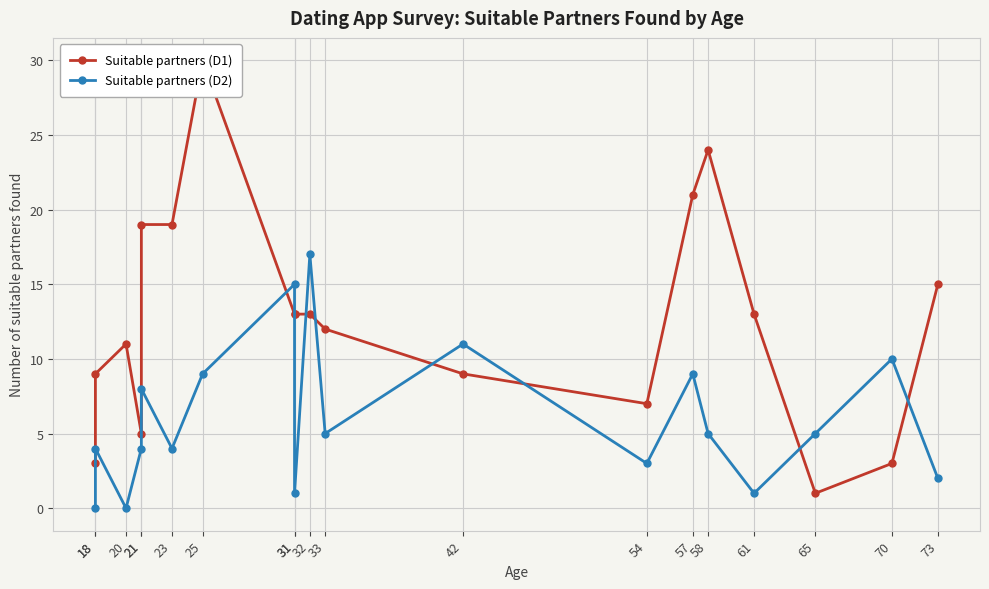

How many intersections are there between Suitable partners (D1) and Suitable partners (D2)?

8